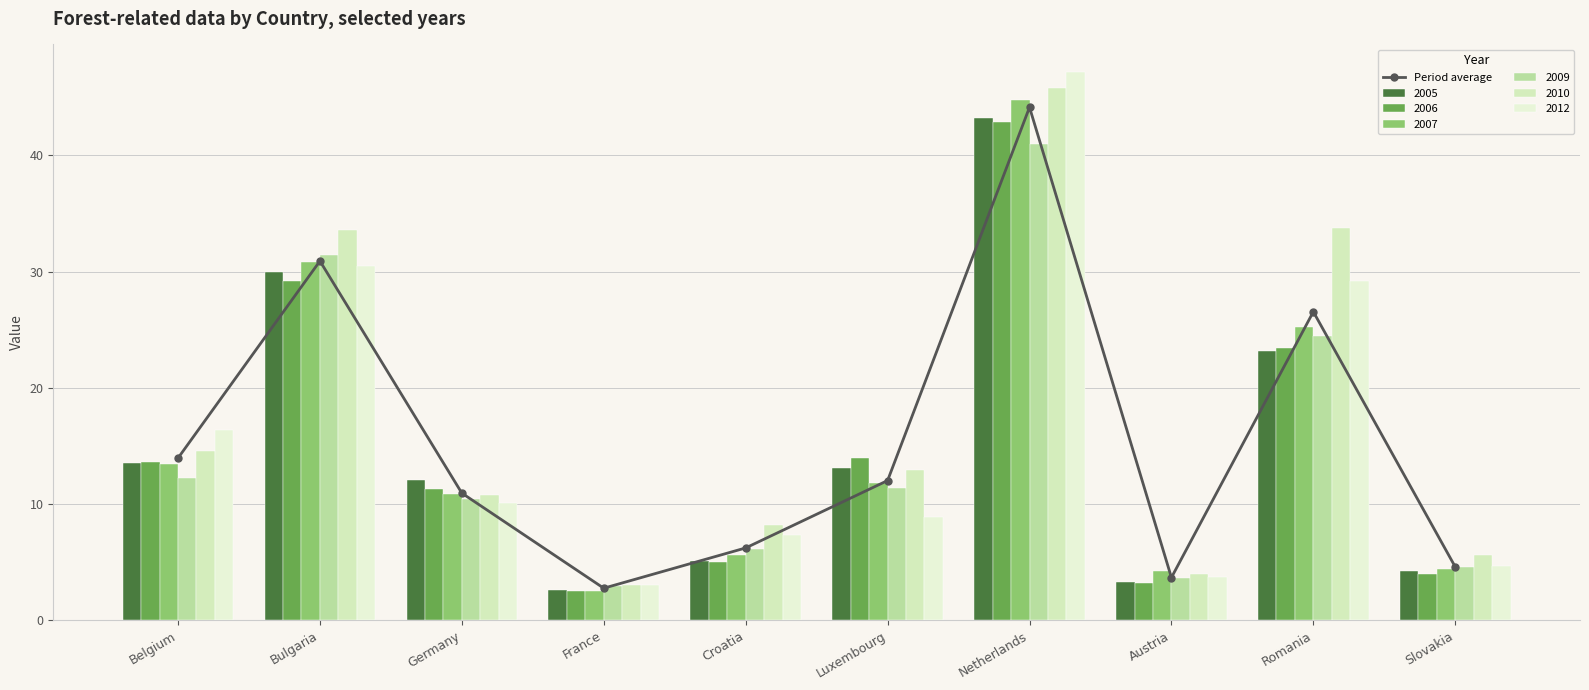

Is it true that the value at Luxembourg is 19.4?

False